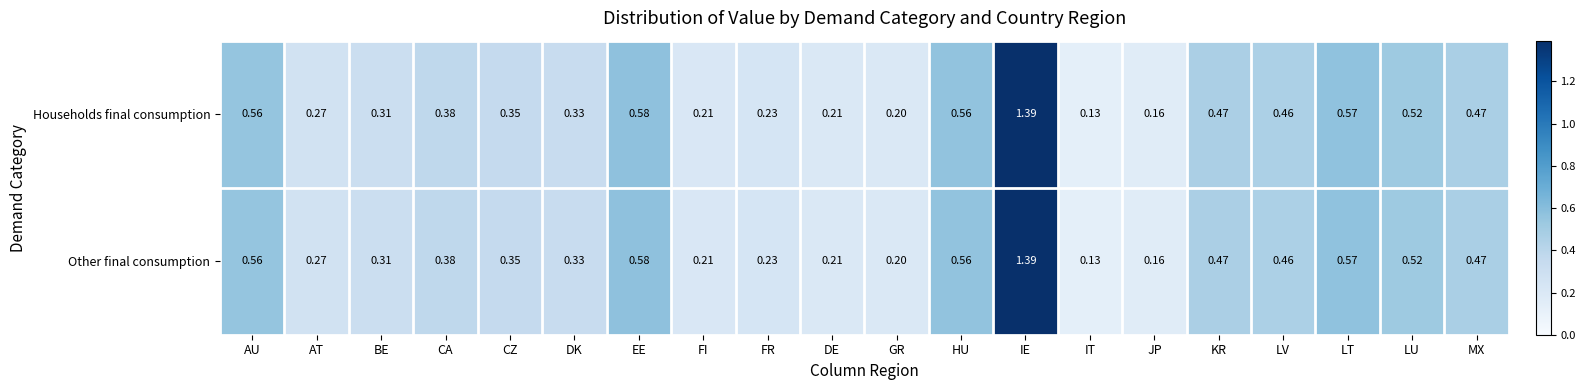

Is the value of Other final consumption at MX greater than the value of Households final consumption at BE?

Yes